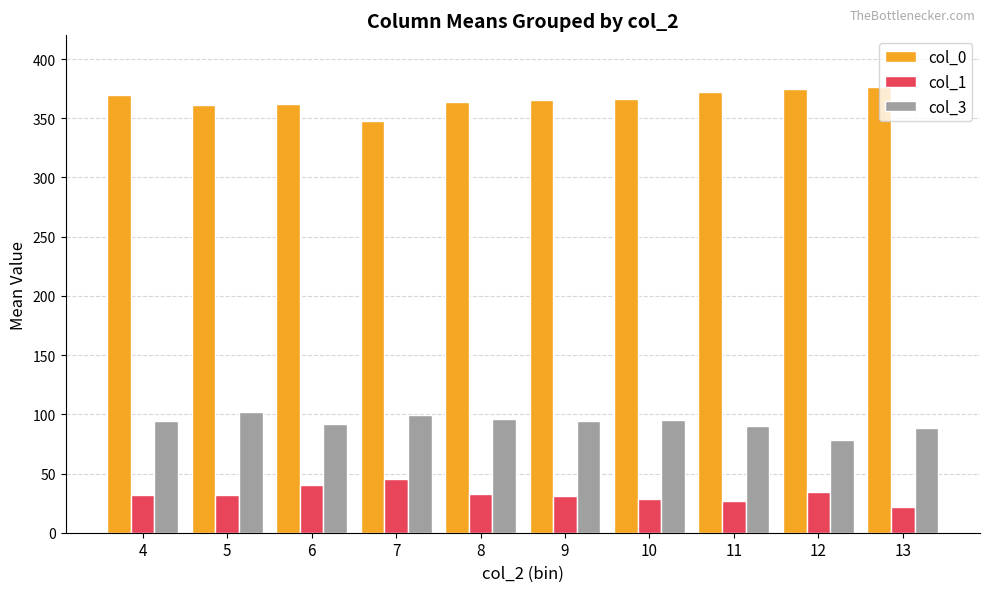

How many bars are there in total?

30